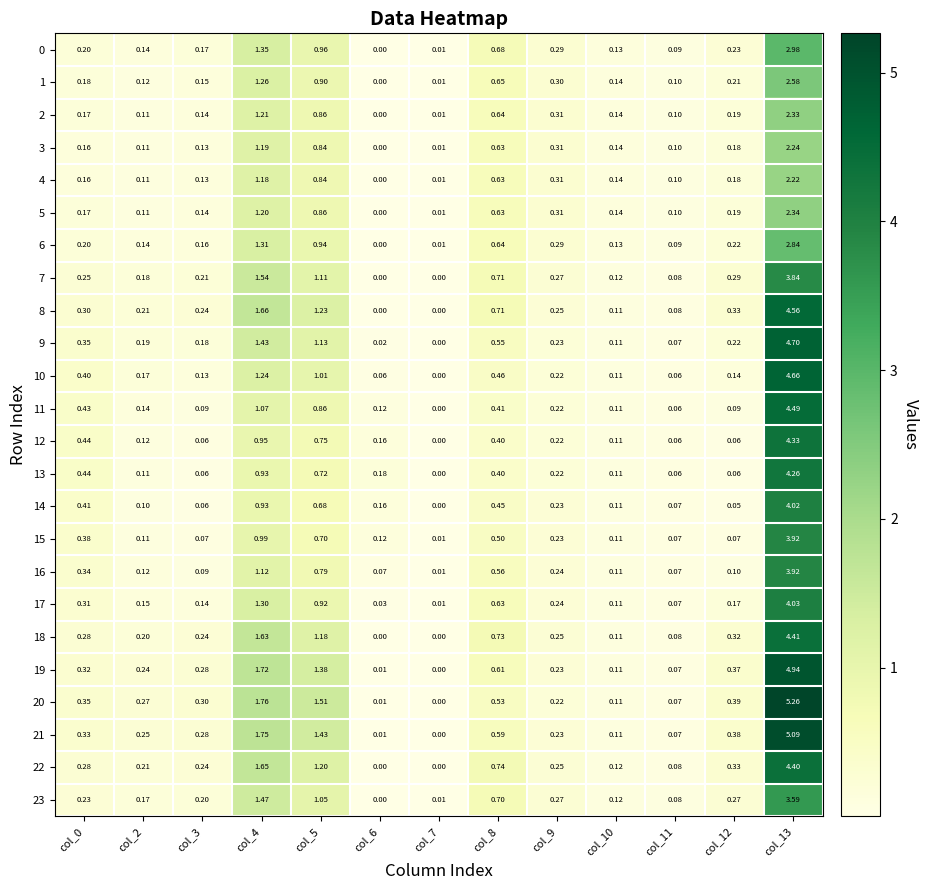

Is the value of 0 at col_12 greater than the value of 8 at col_13?

No